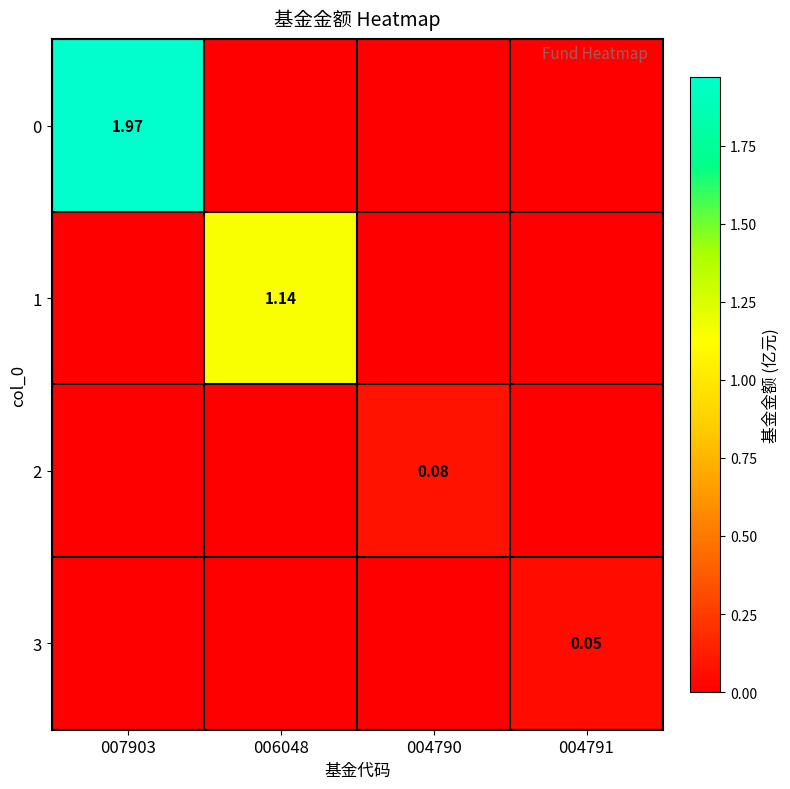

True or false: 0 has a value of 3.0 at 007903.

False